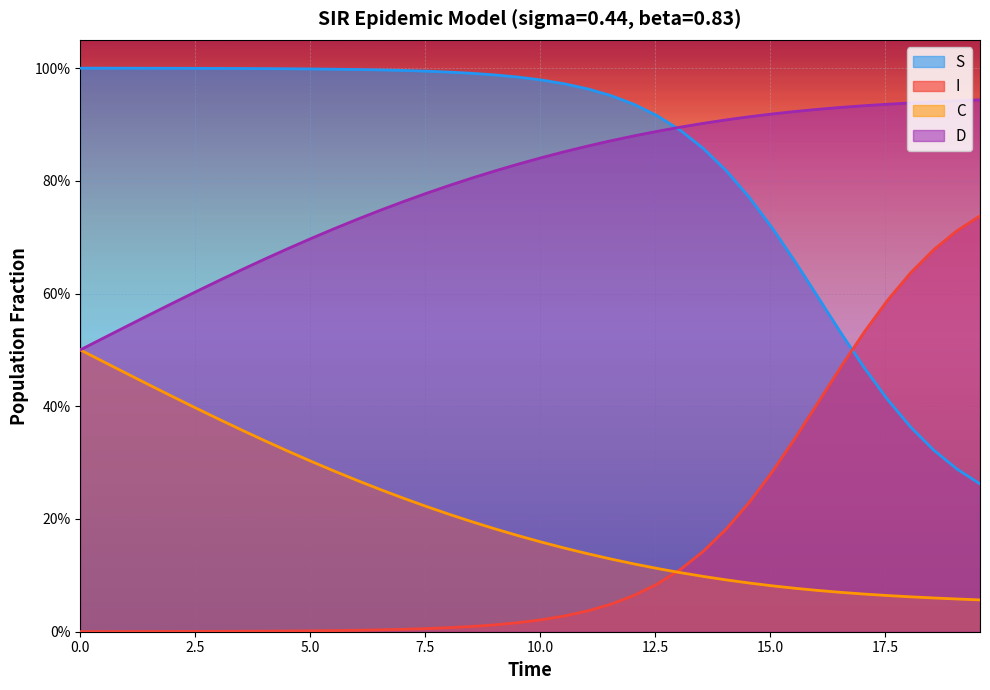

How many lines are shown in the chart?

4